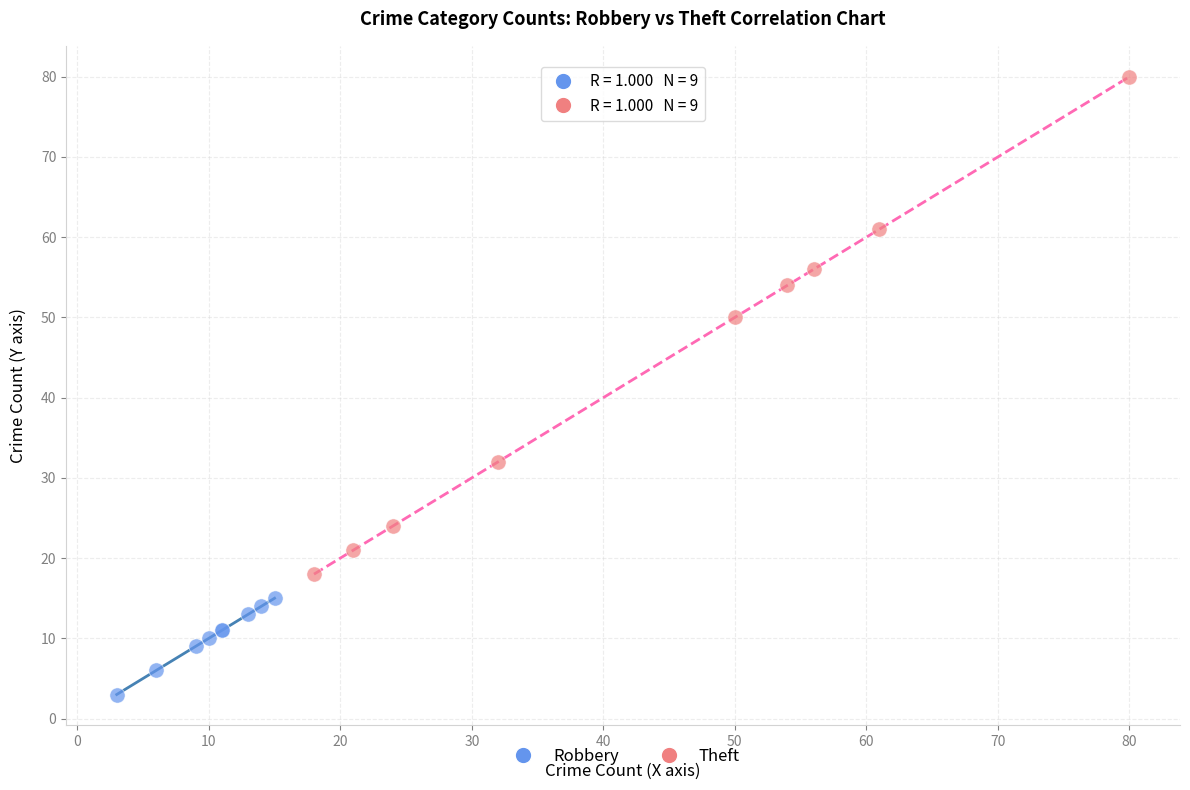

Which series contains the lowest Y value?

Robbery